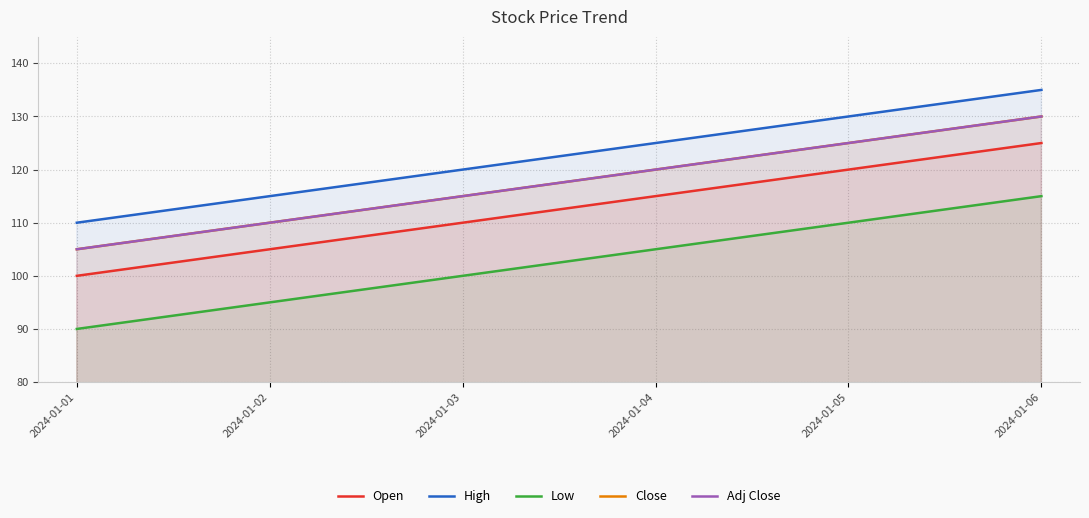

What is the approximate value of Close at 2024-01-02?

110